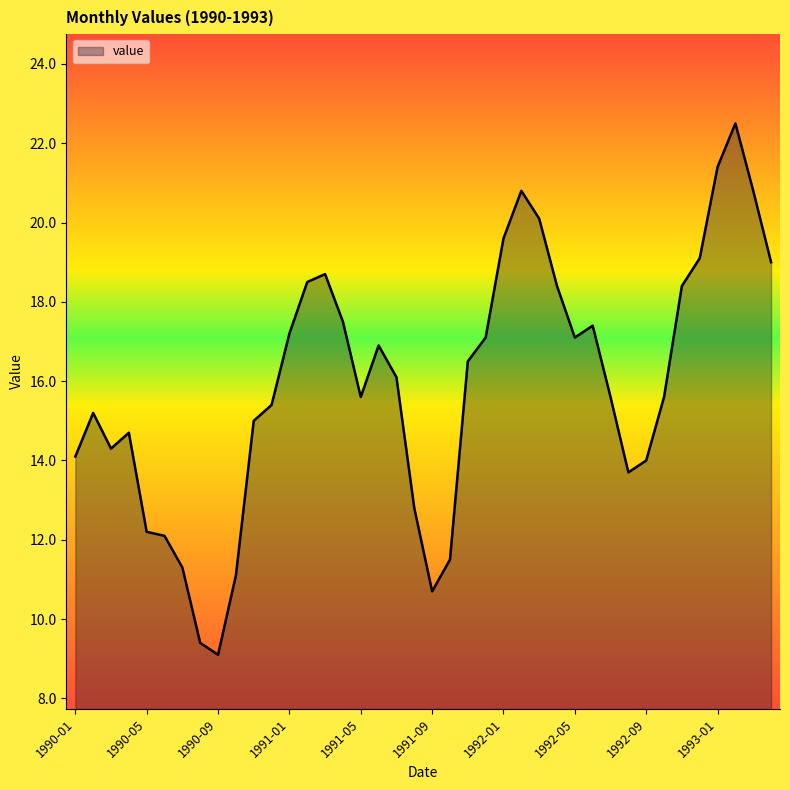

What is the maximum value shown in the chart?

22.5